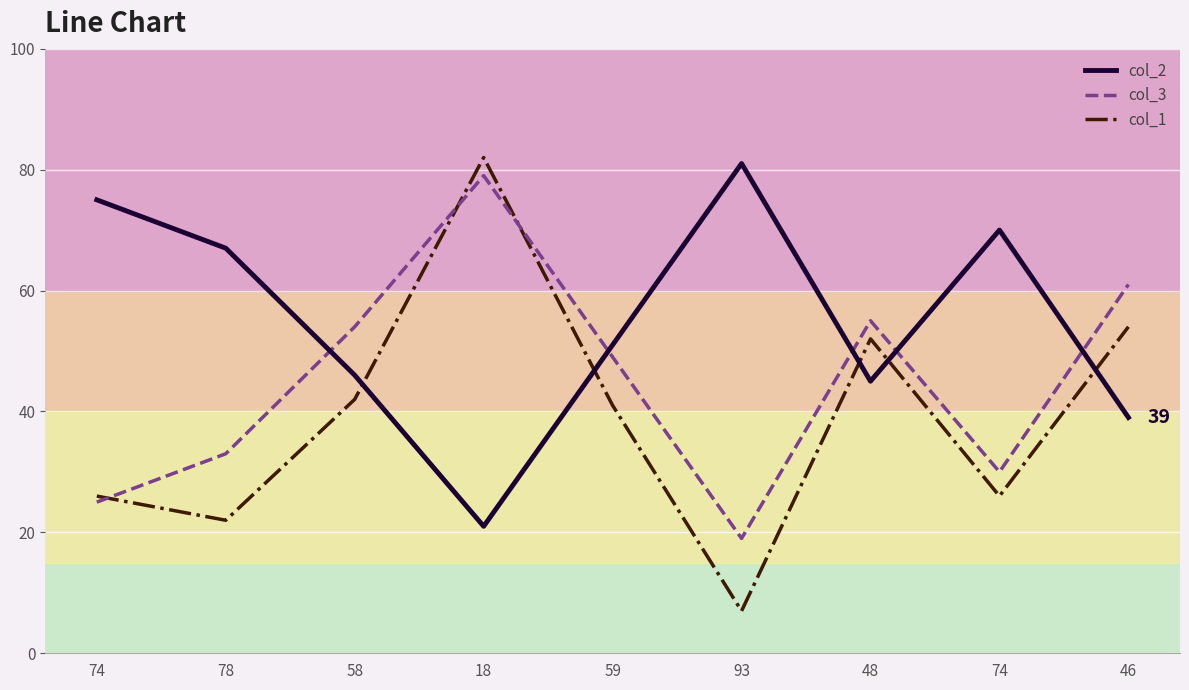

What is the difference between the maximum and minimum values in the col_3 series?

60